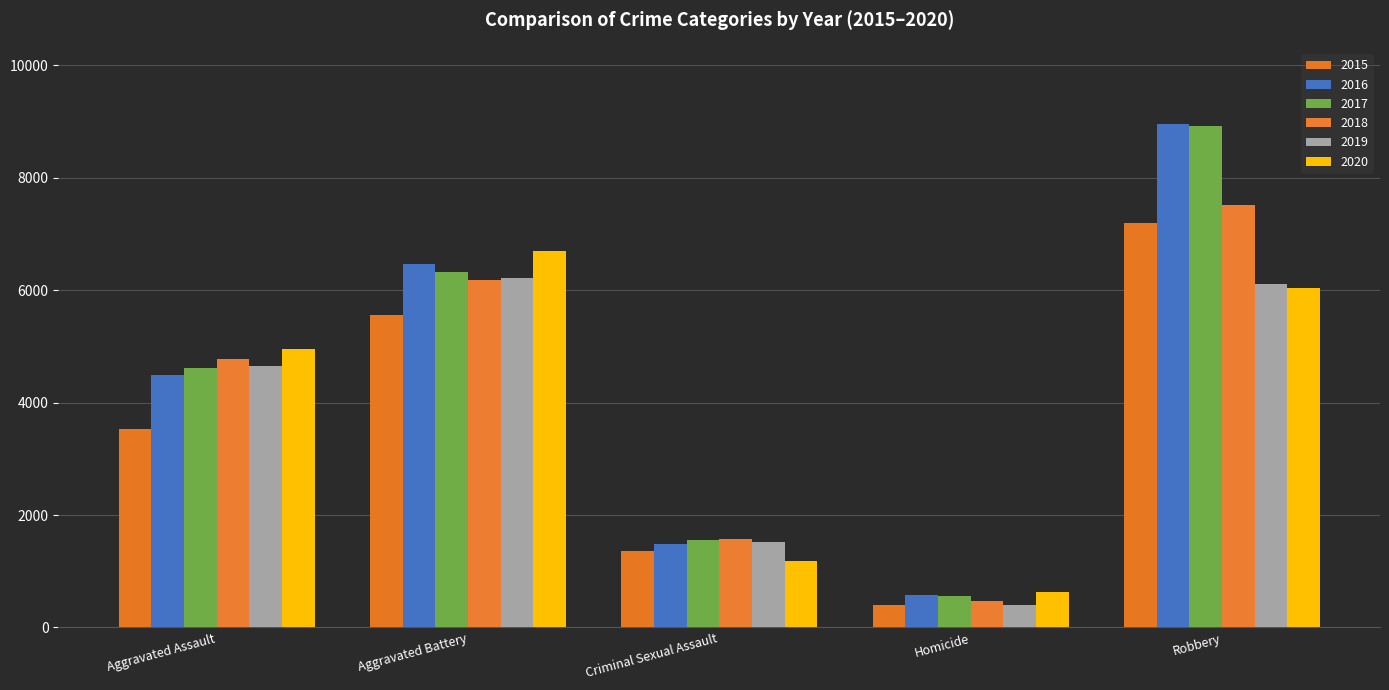

How many bars are there in total?

30